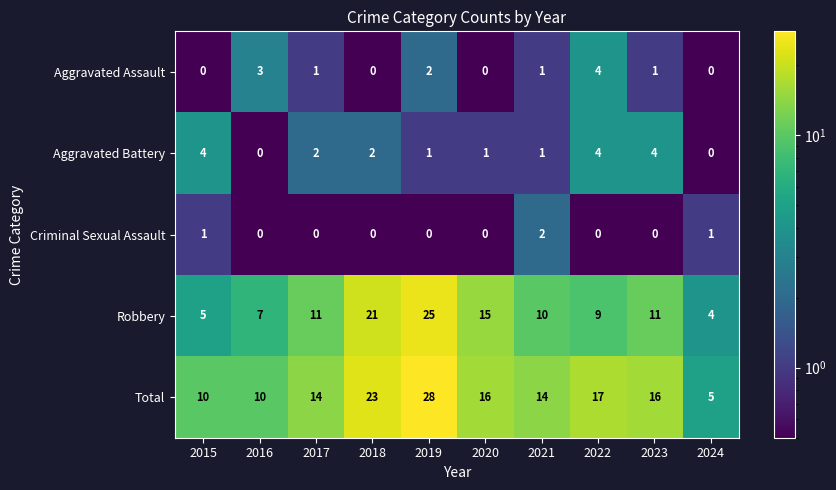

What is the difference between the Robbery values at 2018 and 2016?

14